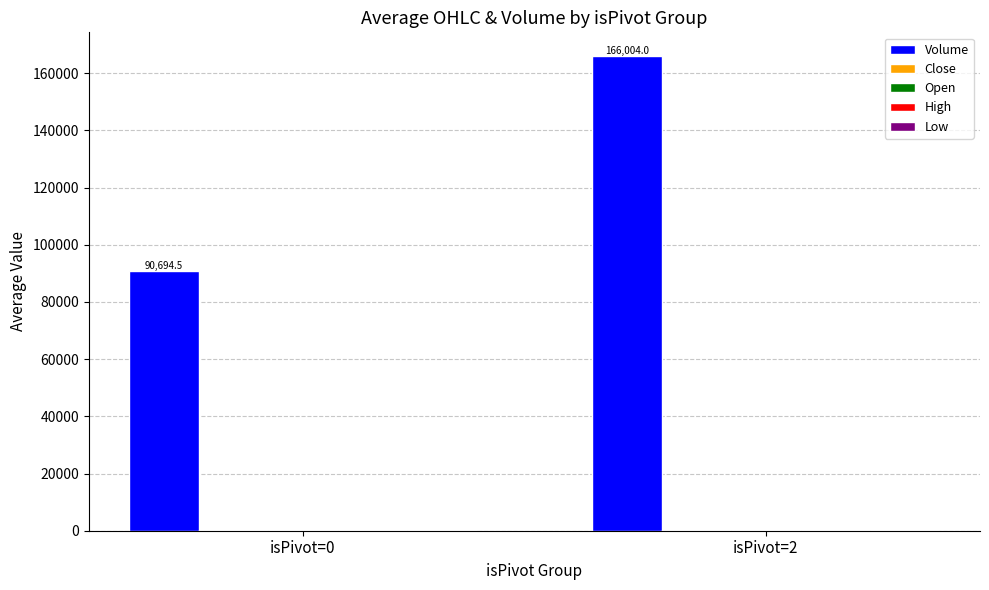

Which label corresponds to the largest value in the chart?

isPivot=2